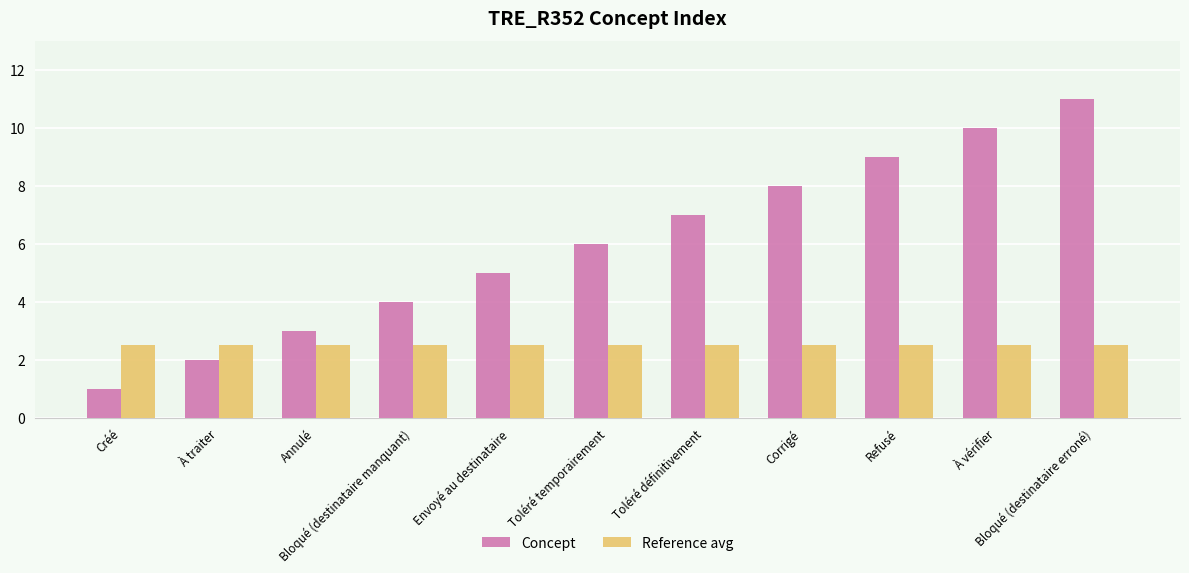

What is the average value of the Concept series?

6.0